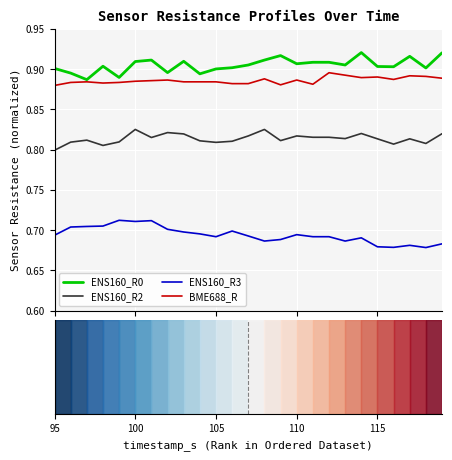

True or false: ENS160_R3 and ENS160_R2 cross at least once.

False